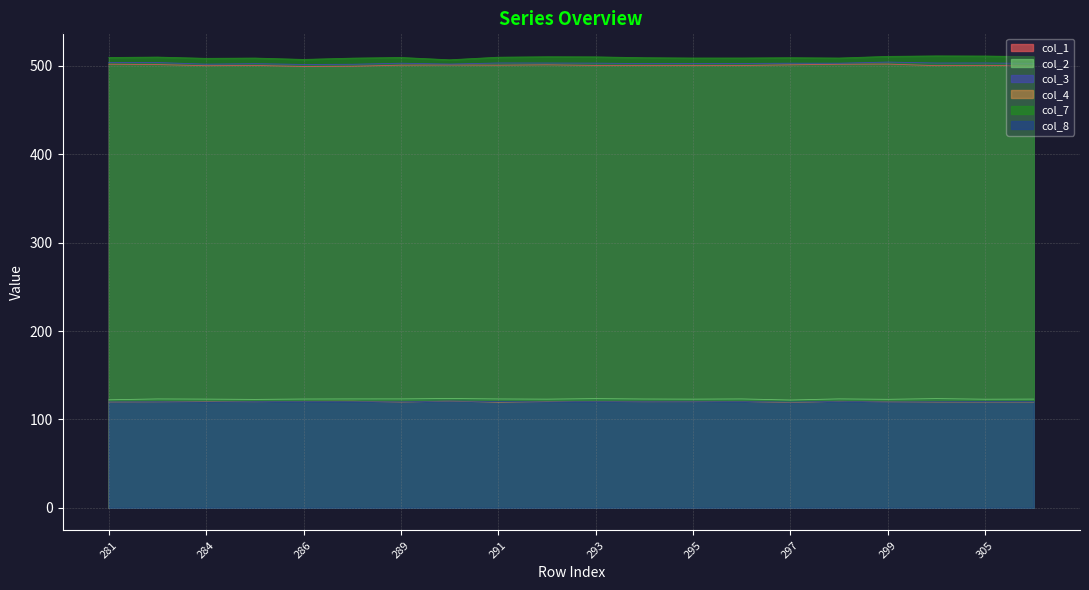

Is the value of col_2 at 286 greater than the value of col_4 at 303?

Yes